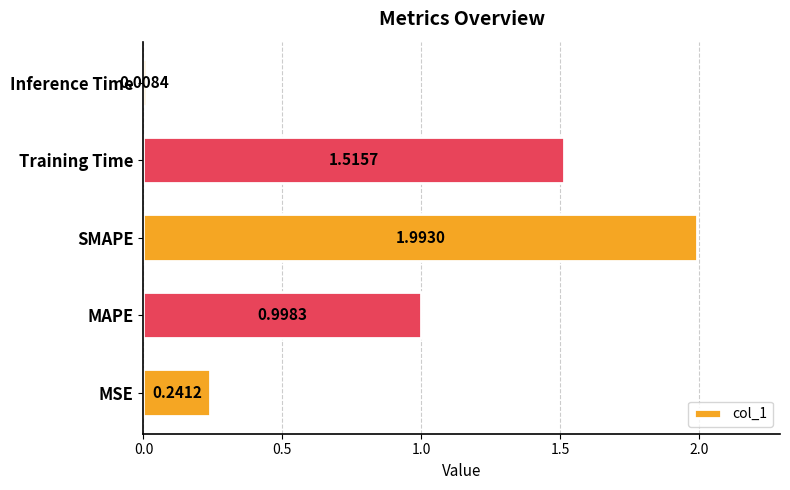

How many bars are there in total?

5